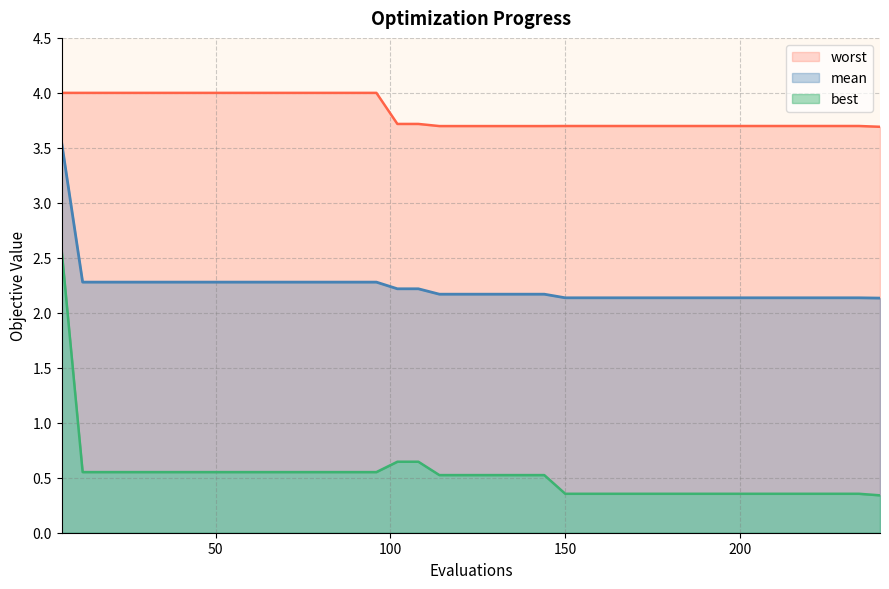

What is the sum of all worst values?

152.8